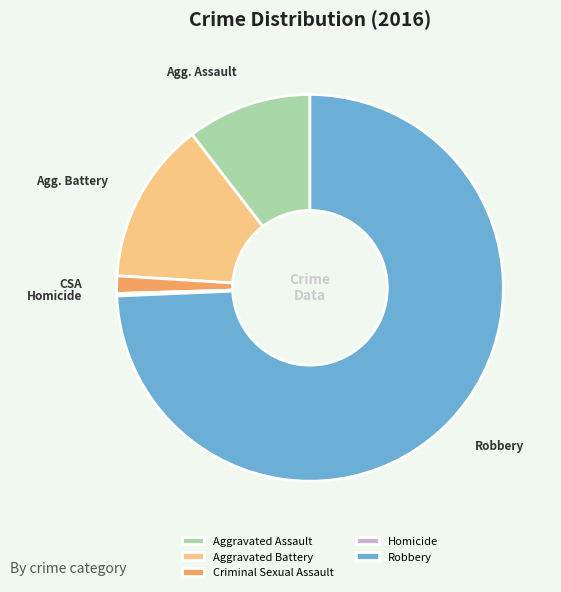

Is there a majority slice in this chart?

Yes